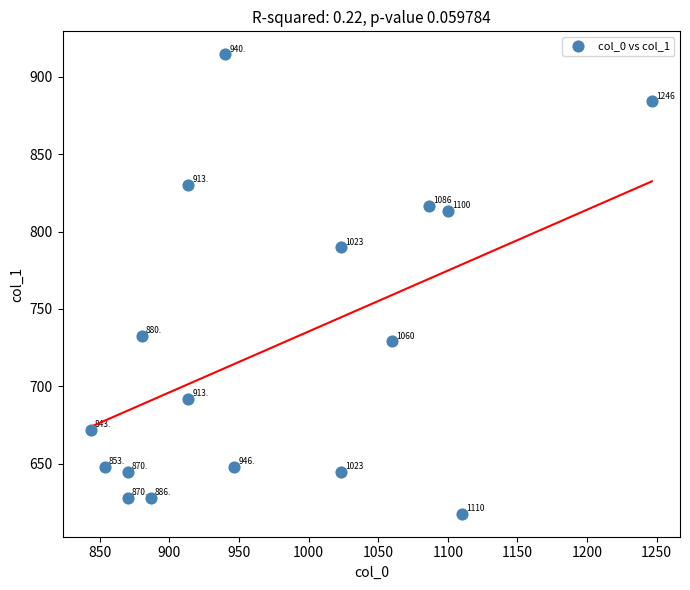

What Y value in the scatter plot is closest to 766?

789.8